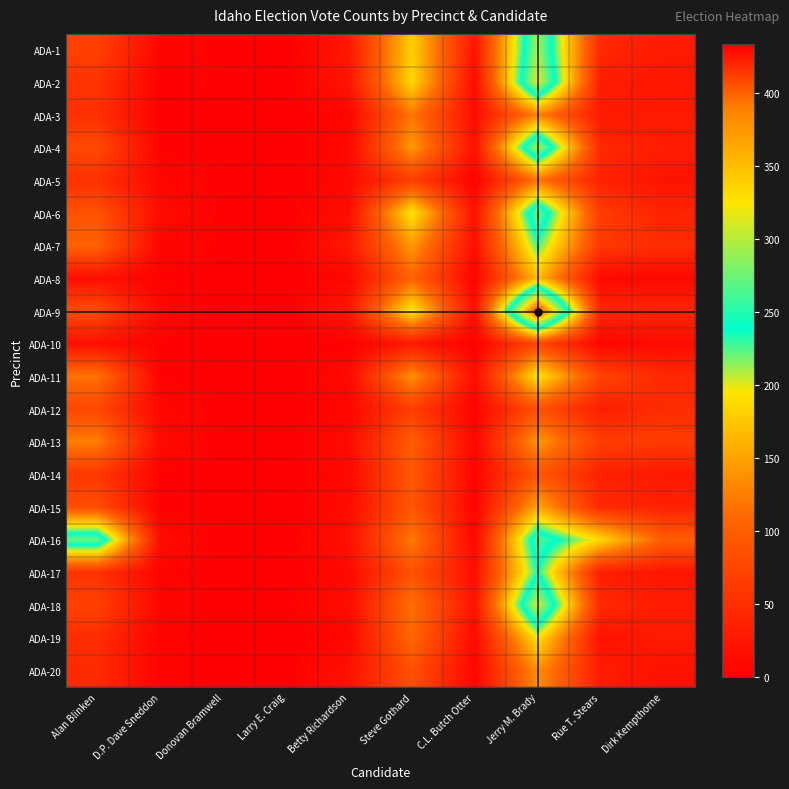

List the series in order of their peak value, lowest first.

ADA-10, ADA-12, ADA-14, ADA-5, ADA-3, ADA-20, ADA-13, ADA-15, ADA-8, ADA-19, ADA-11, ADA-7, ADA-17, ADA-16, ADA-6, ADA-1, ADA-4, ADA-18, ADA-2, ADA-9